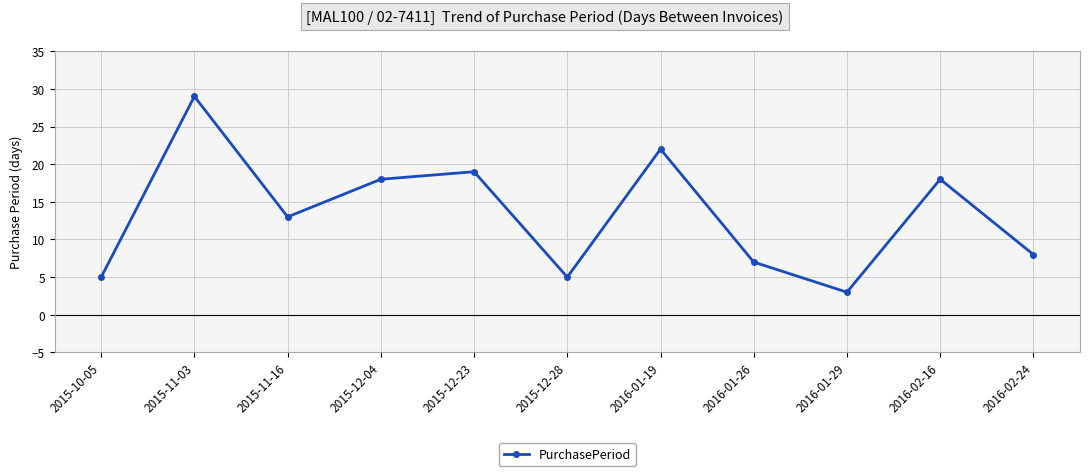

Is this an area chart (filled region under the line)?

No